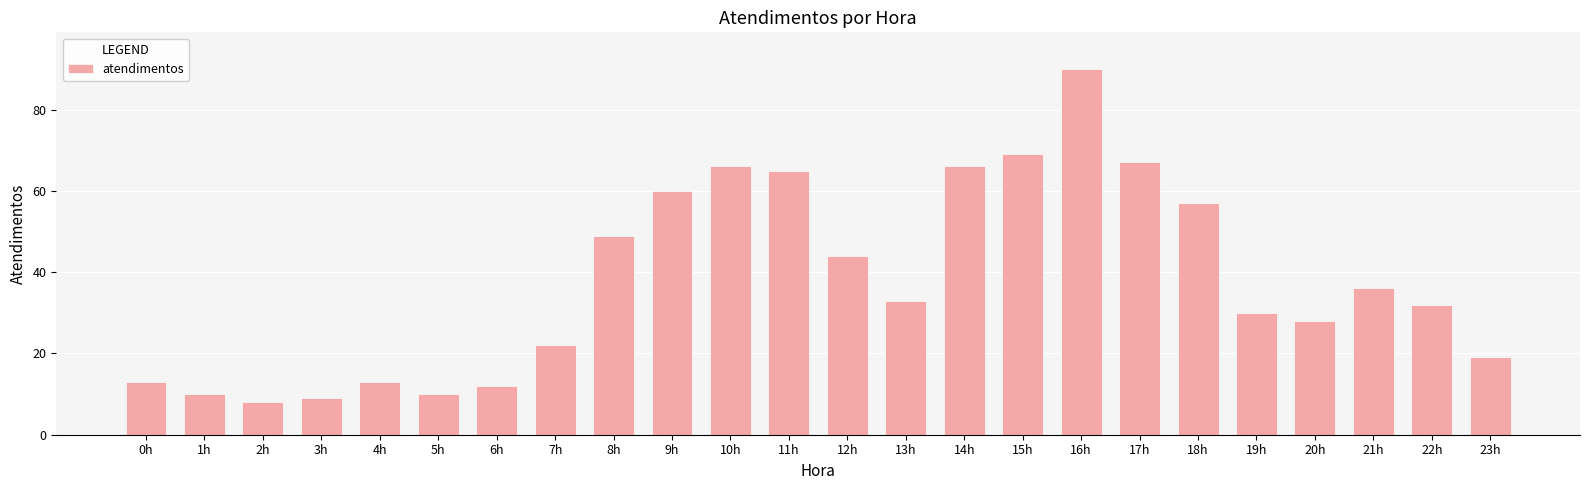

What is the ratio of the value at 6h to the value at 5h?

1.2